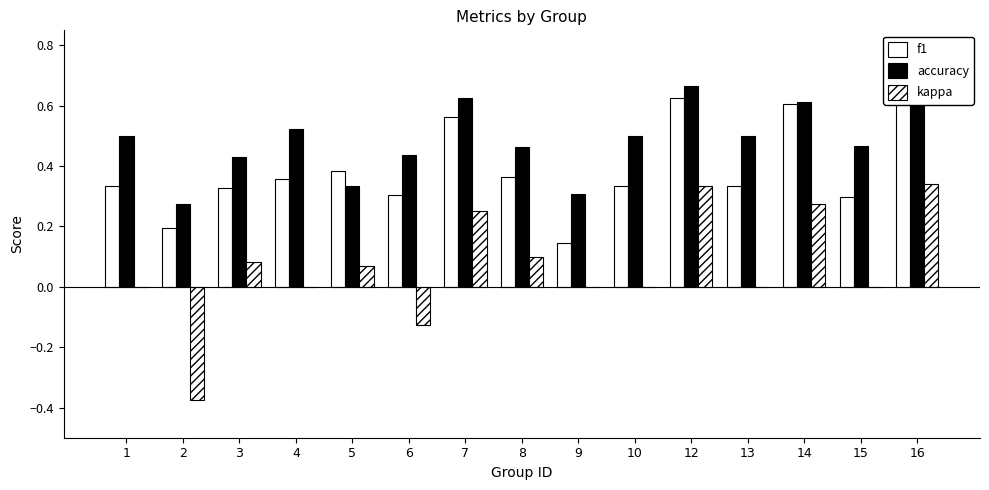

Which category has the lowest value in the accuracy series?

2